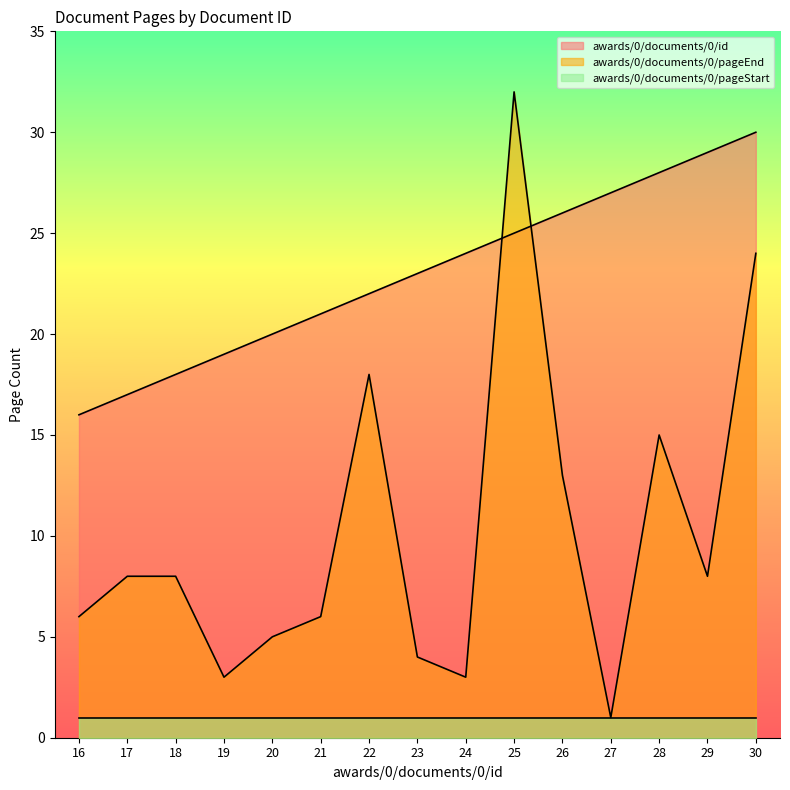

How many values in the awards/0/documents/0/pageEnd series exceed 8?

5